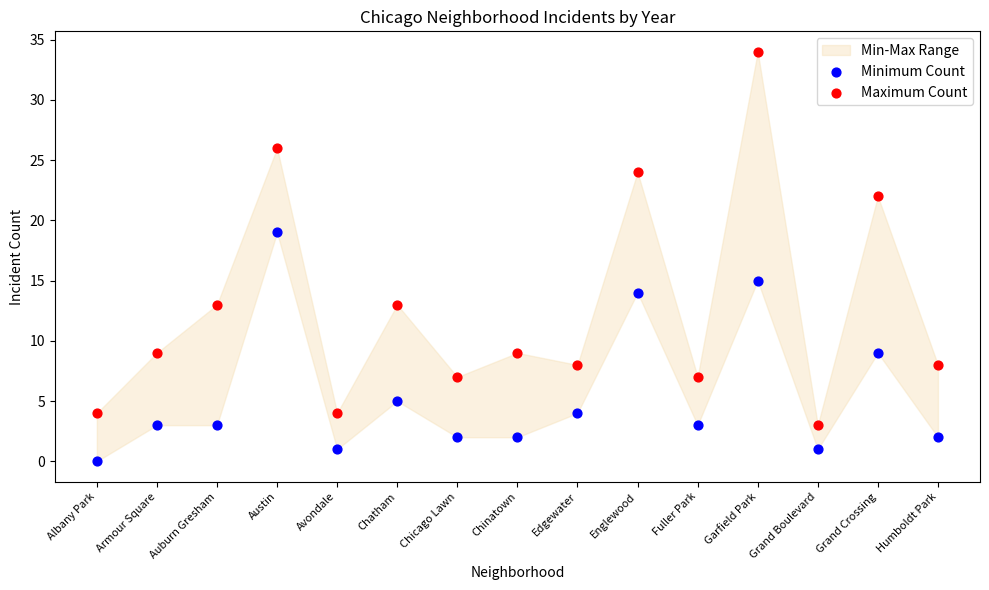

Which series has the largest Y range (max minus min)?

Maximum Count